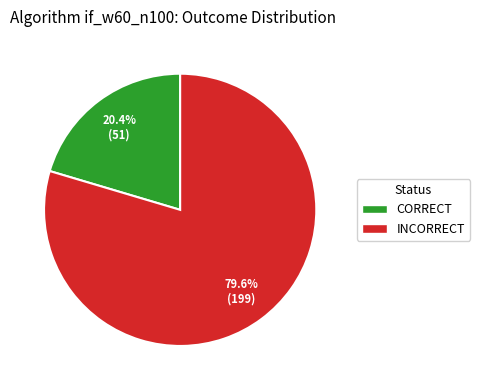

Does any single category account for the majority?

Yes